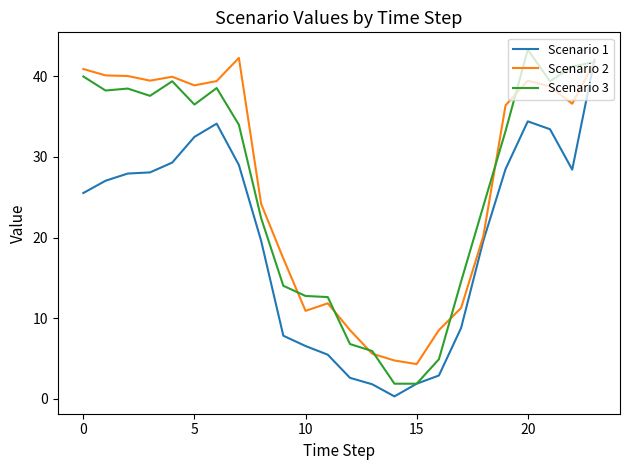

What is the highest value of the Scenario 1 series?

42.0